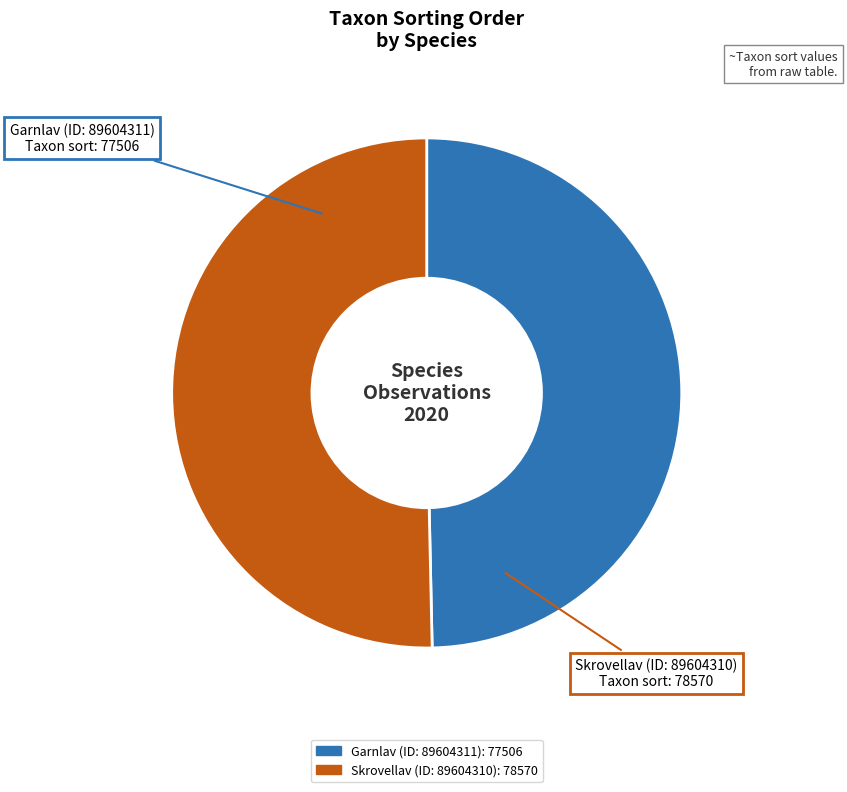

How many segments does this pie chart have?

2